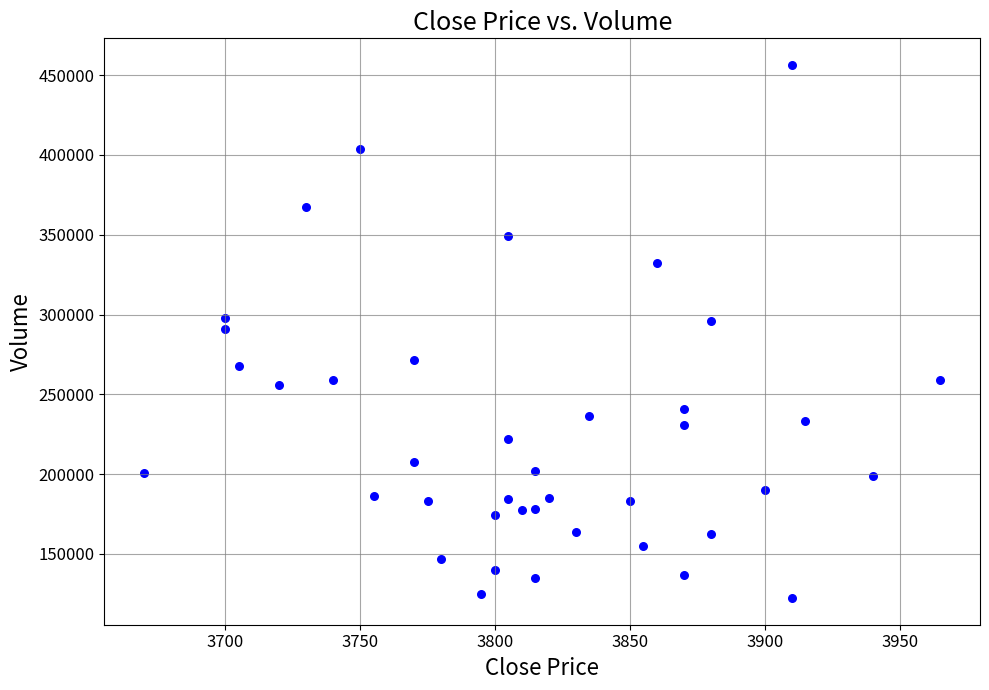

What is the range of X values (max minus min)?

295